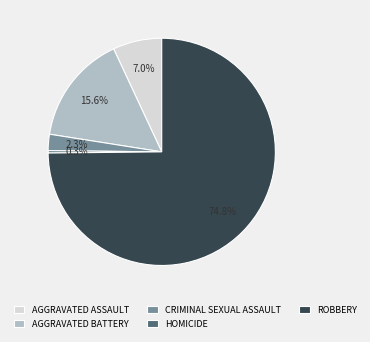

Combined, do HOMICIDE and AGGRAVATED BATTERY account for over 50%?

No